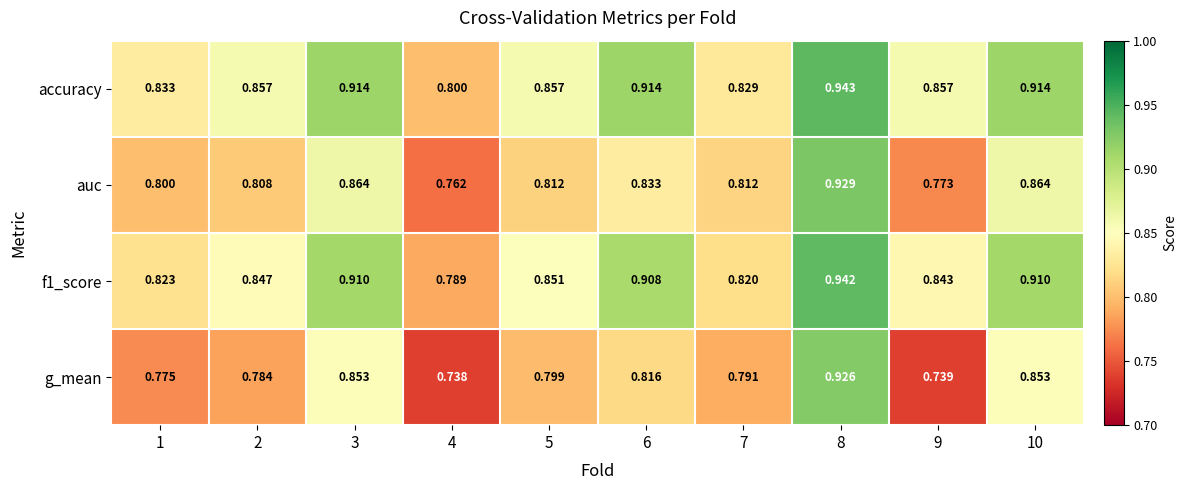

Which series changed the most between 6 and 10?

g_mean